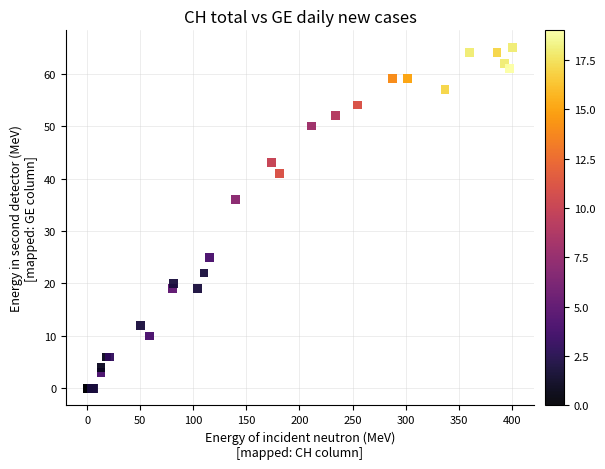

What Y value in the scatter plot is closest to 32?

36